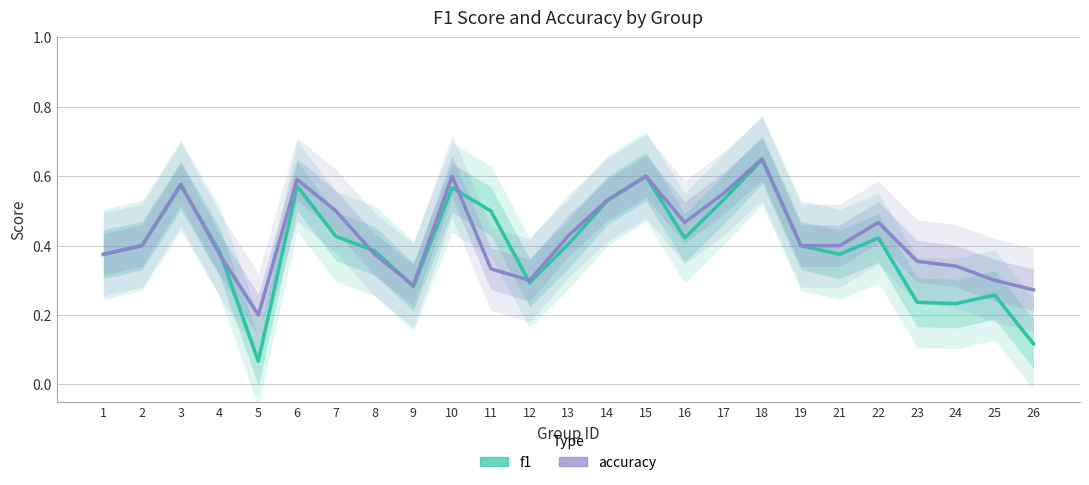

What is the value of the f1 point at the 11th from the left?

0.5